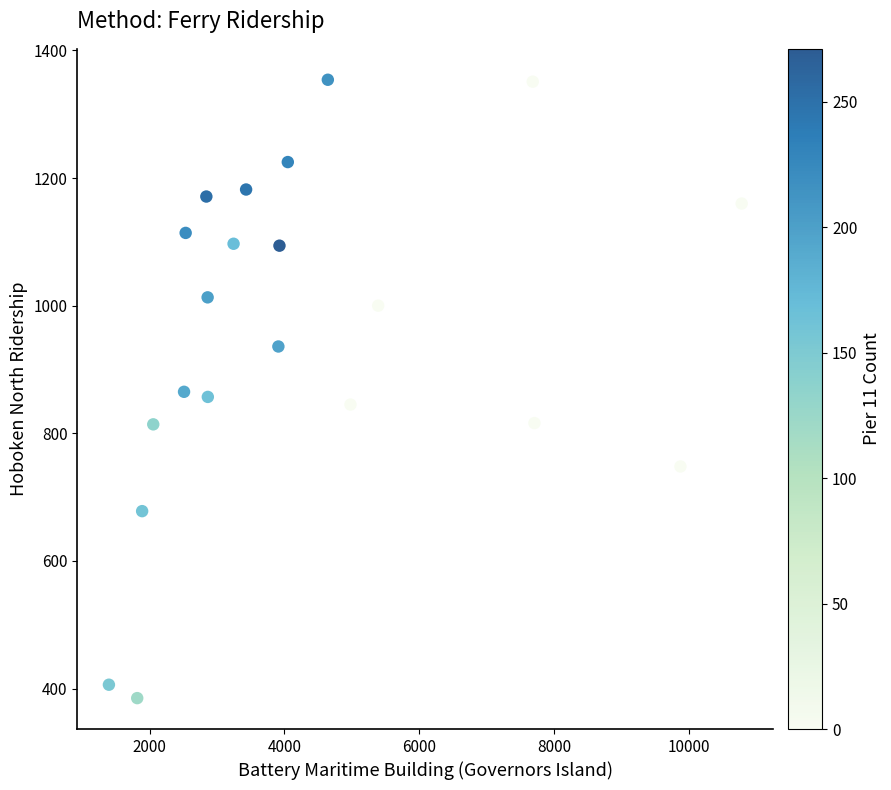

What is the range of X values (max minus min)?

9391